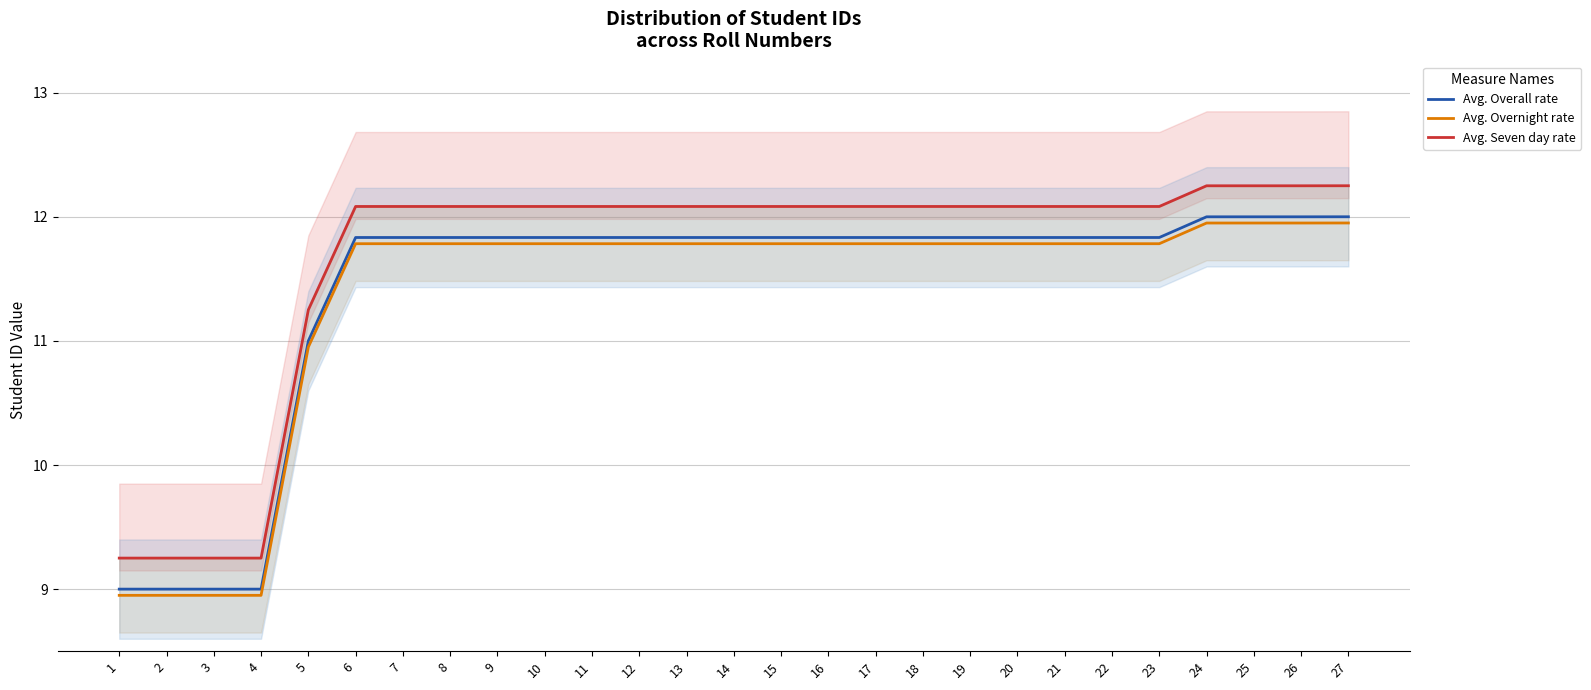

True or false: Avg. Overnight rate has more than 1 points higher than both neighbors.

False